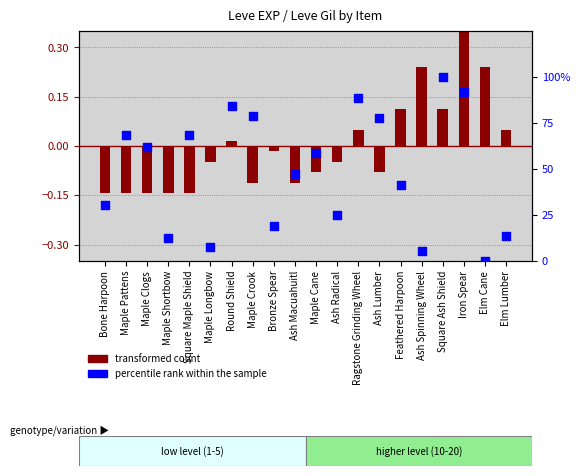

Is the value of percentile rank within the sample at Ash Lumber greater than the value of transformed count at Bone Harpoon?

Yes